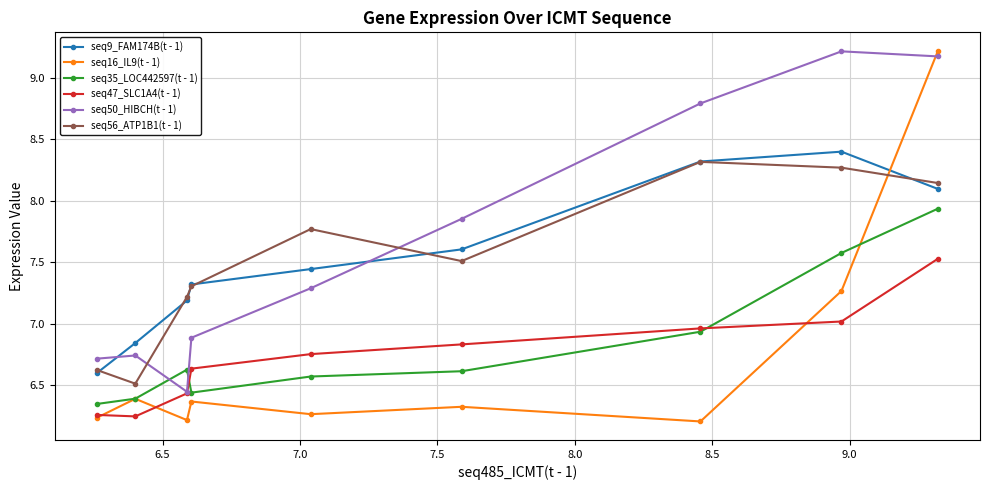

What is the value of the seq47_SLC1A4(t - 1) point at the 9th from the left?

7.5